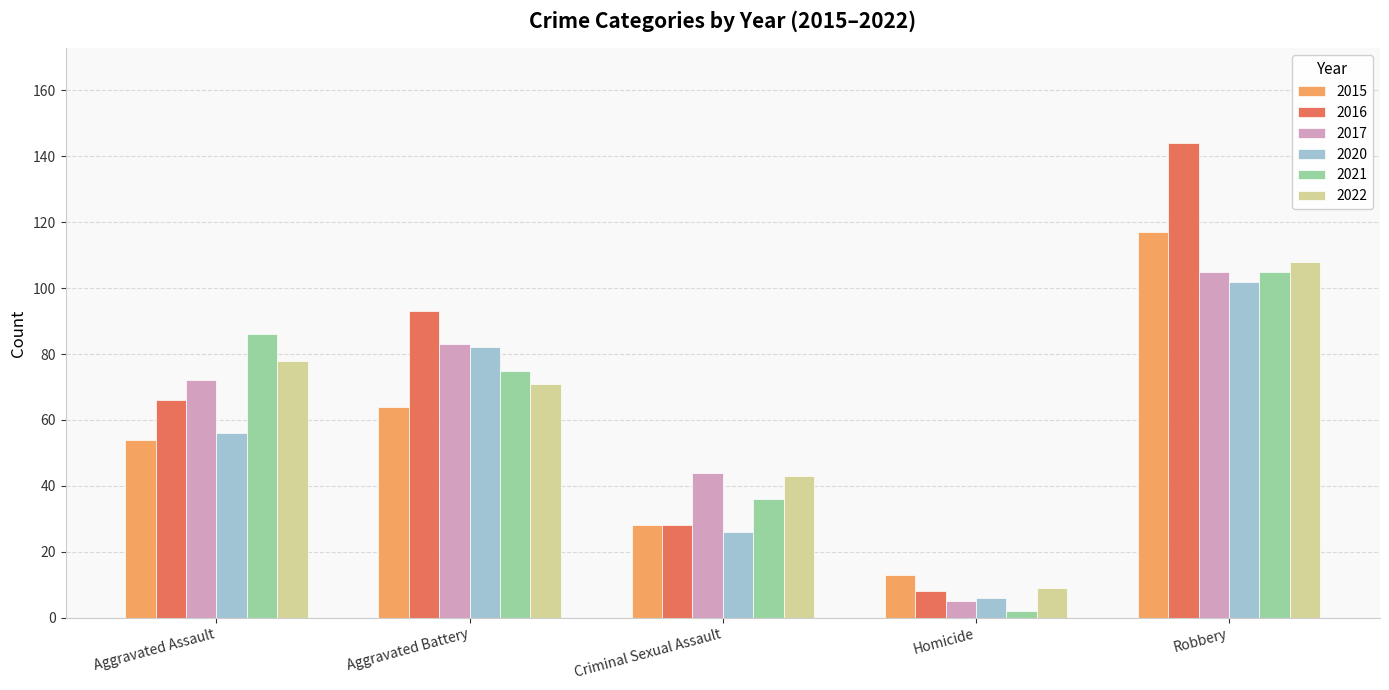

What is the minimum value for 2017?

5